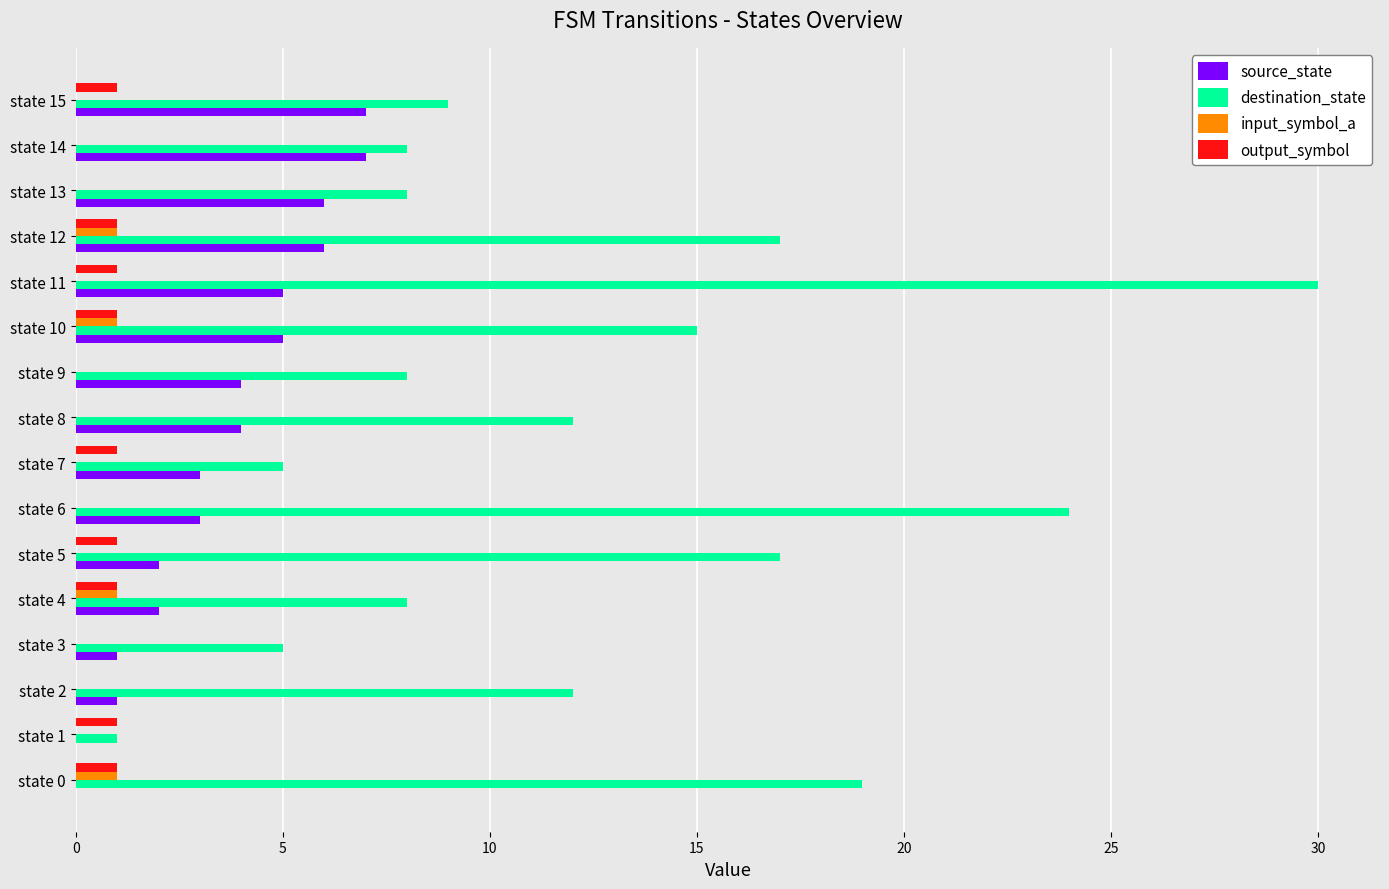

What are all the series names shown in the legend?

source_state, destination_state, input_symbol_a, output_symbol